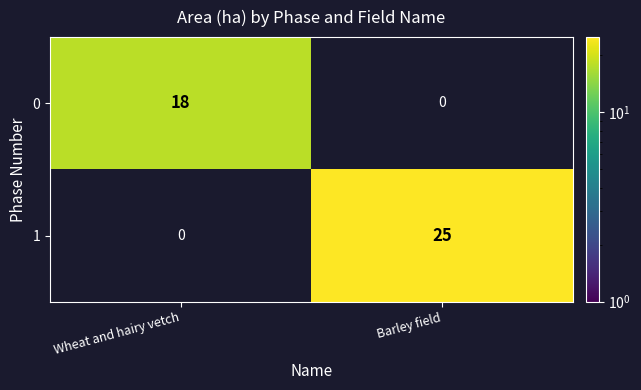

The 1 series shows -15 at Wheat and hairy vetch. True or false?

False